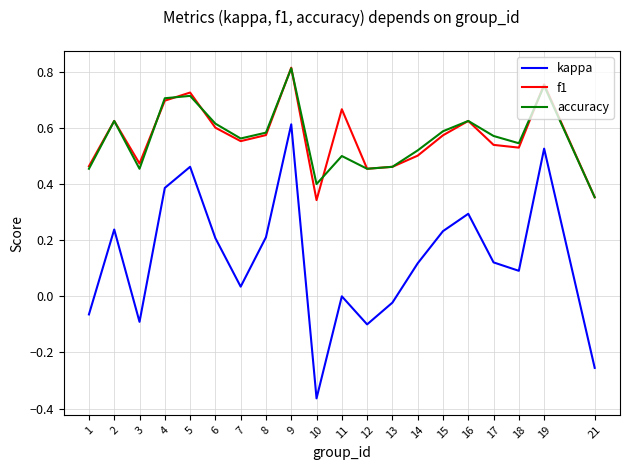

True or false: kappa has more than 0 interior local peaks.

True